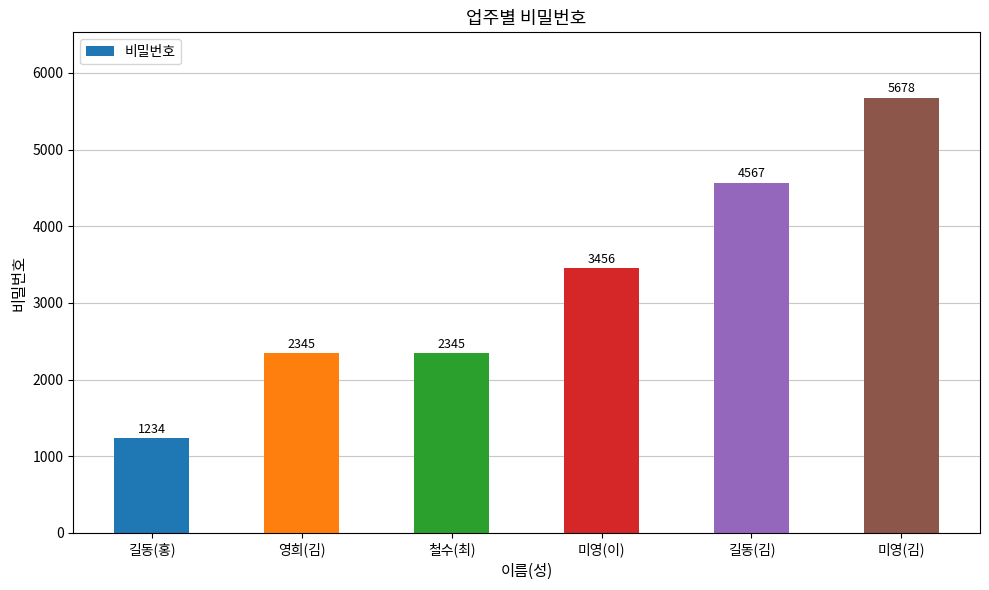

What is the ratio of the value at 미영(김) to the value at 철수(최)?

2.4